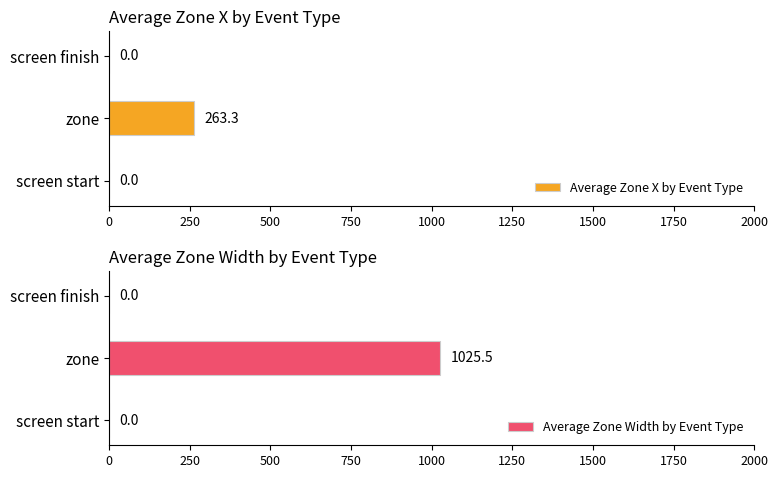

List the series in order of their peak value, lowest first.

Average Zone X by Event Type, Average Zone Width by Event Type